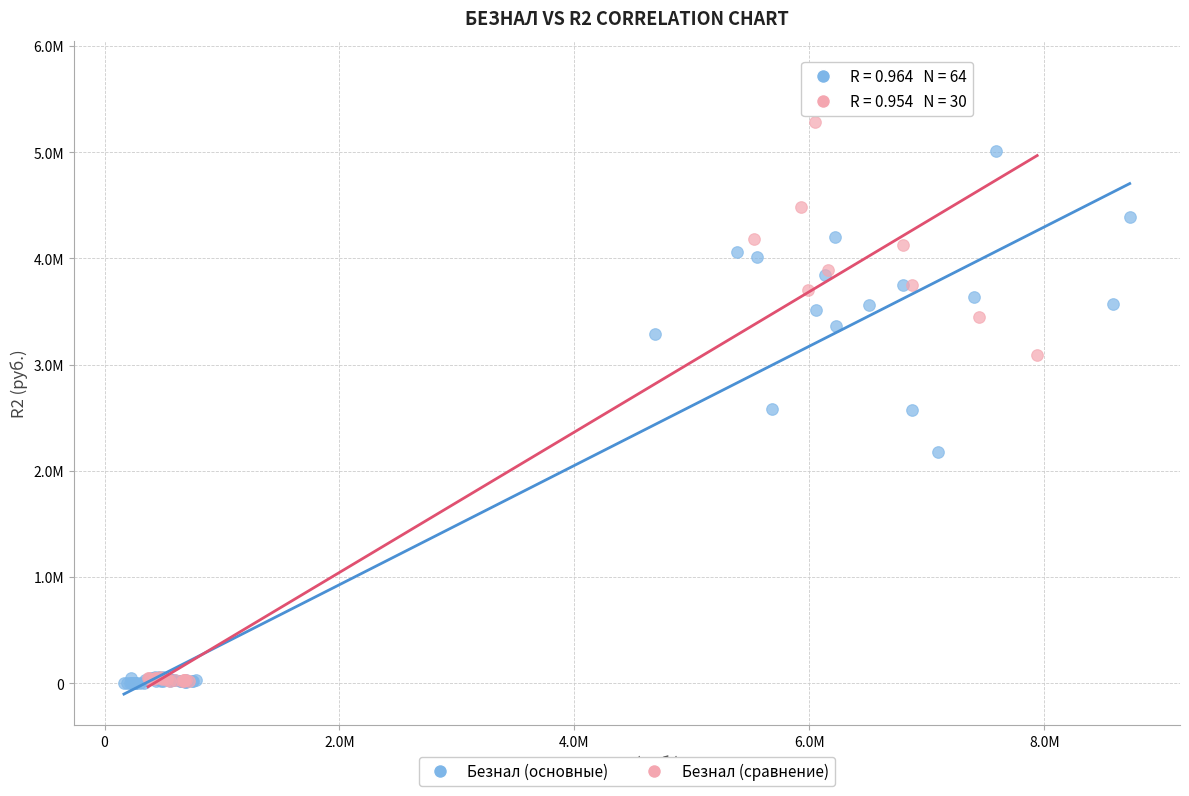

Which series contains the highest Y value?

Безнал (сравнение)